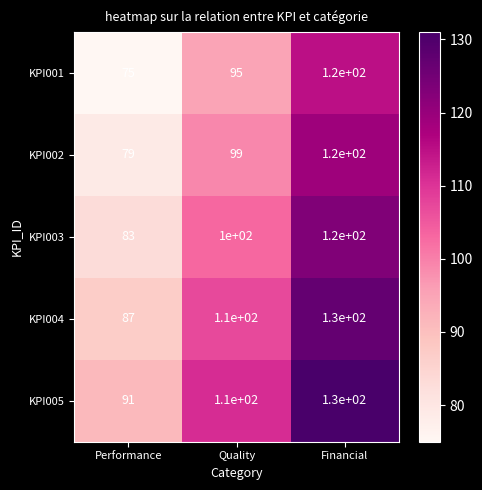

Read the KPI005 value at Quality, to the nearest 5.

110